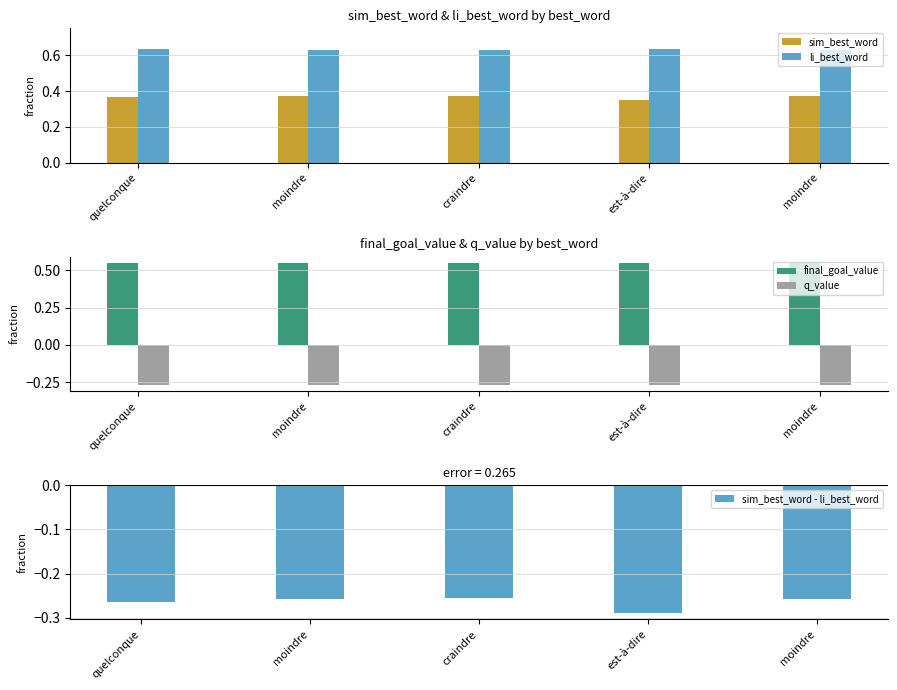

What is the sum of all sim_best_word values?

1.8